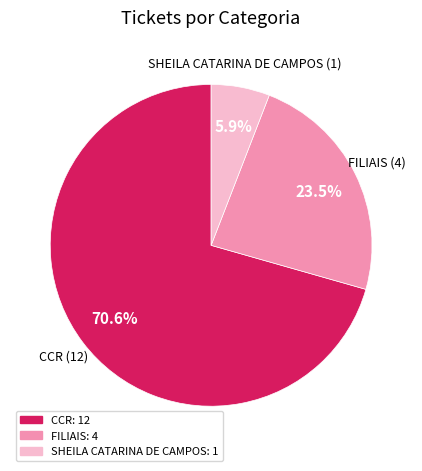

What is the smallest slice in the pie chart?

SHEILA CATARINA DE CAMPOS: 1